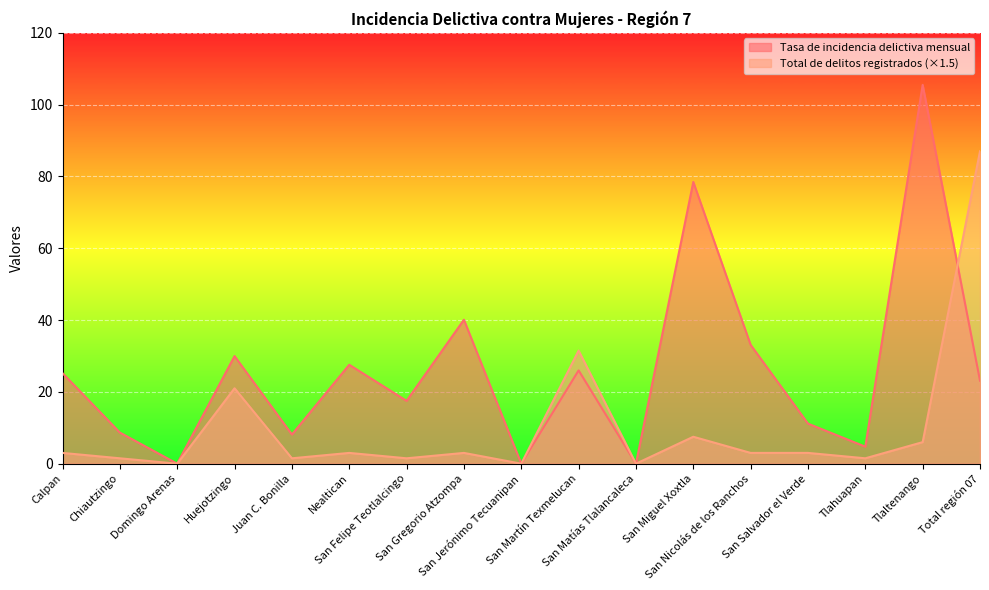

What is the value of the Total de delitos registrados point at the 4th from the left?

21.0